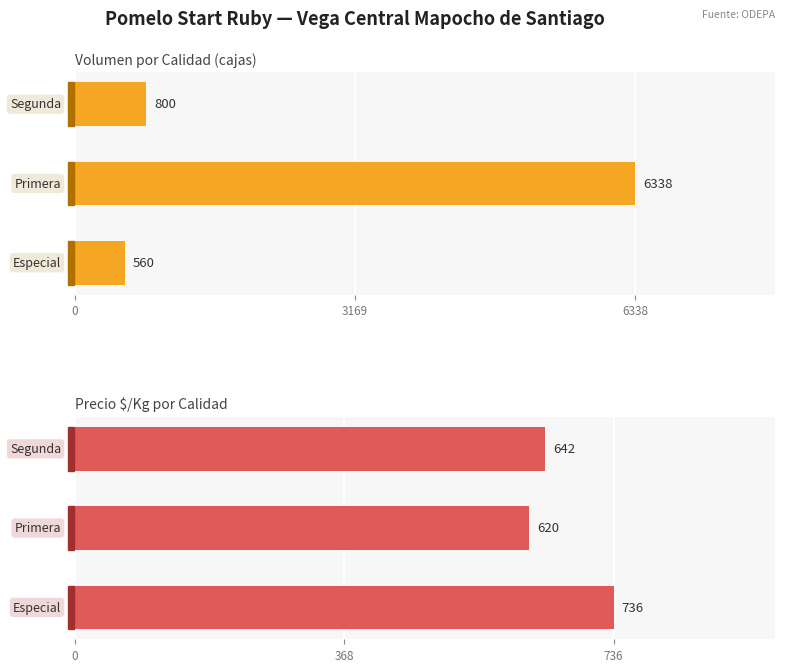

List the series in order of their peak value, highest first.

Volumen, Precio $/Kg